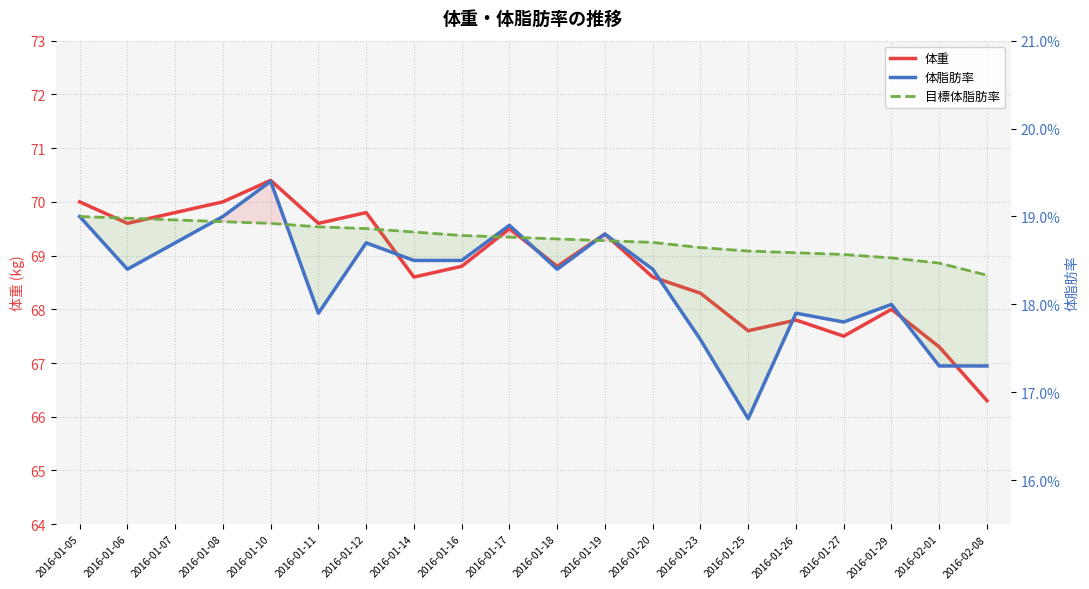

What are all the series names shown in the legend?

体重, 体脂肪率, 目標体脂肪率